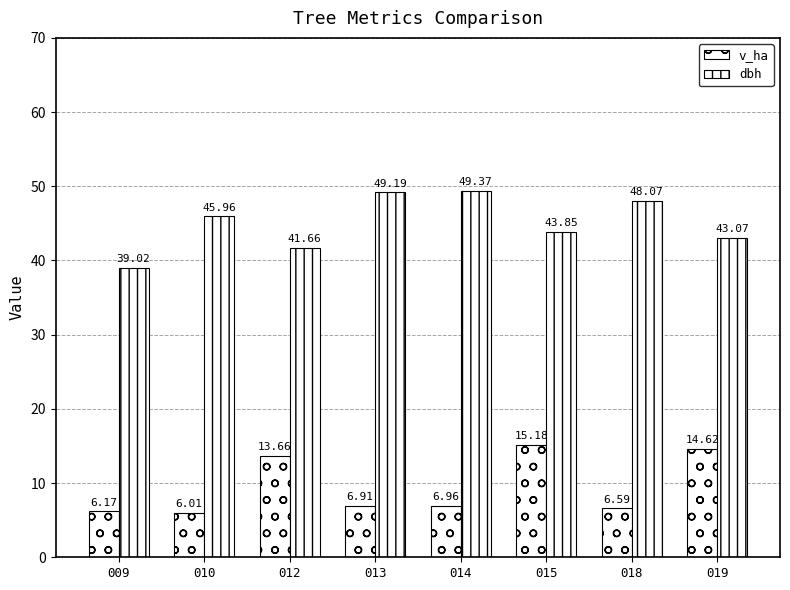

Where is dbh nearest to the value 44?

015